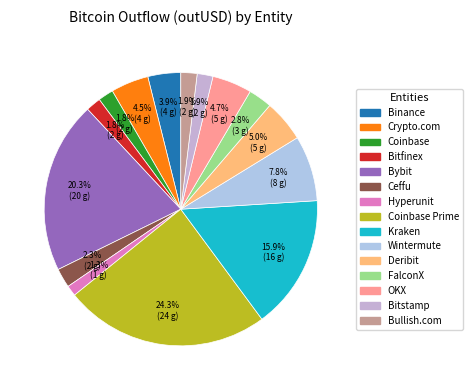

How many slices are in this pie chart?

15